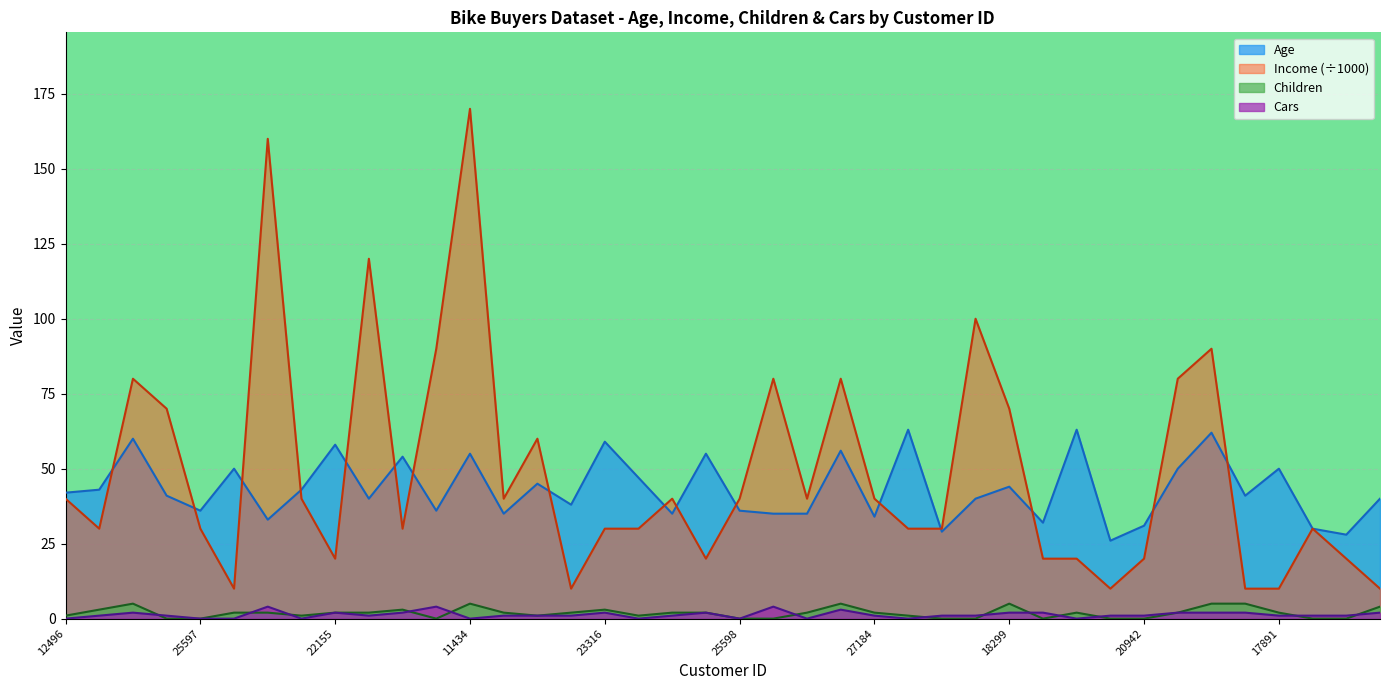

Which category has the highest value in the Income series?

11434